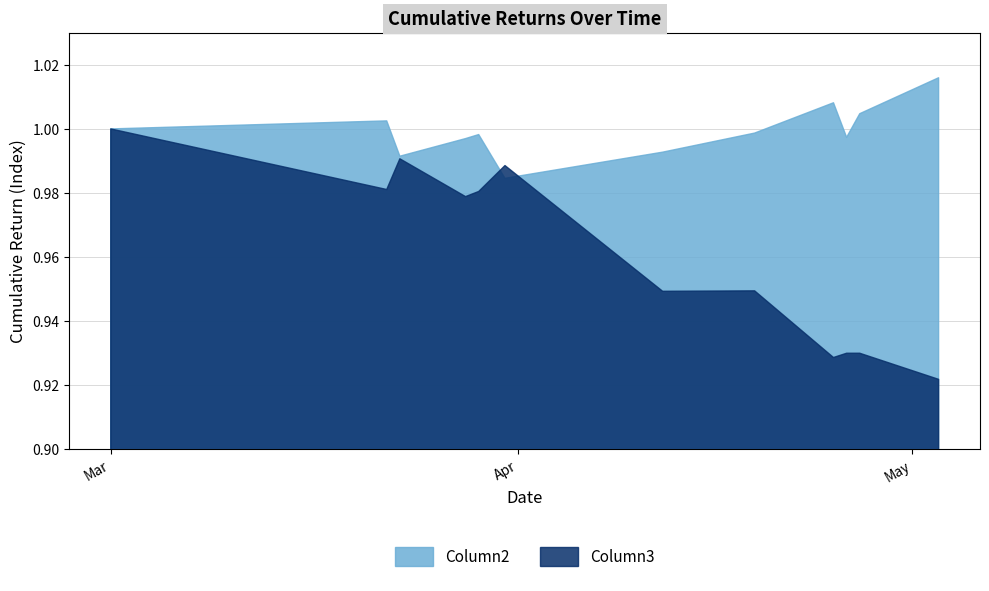

At 2022-03-23, list the series in order from smallest to largest.

Column3, Column2